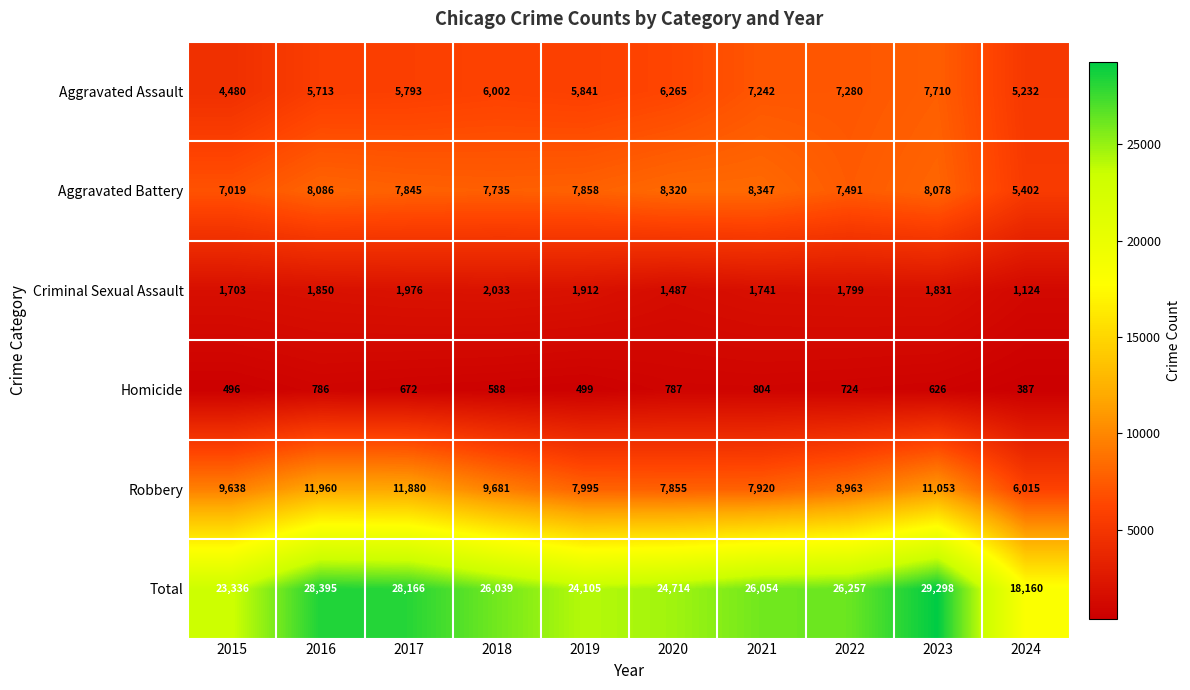

At how many categories does at least one series exceed 2491?

10